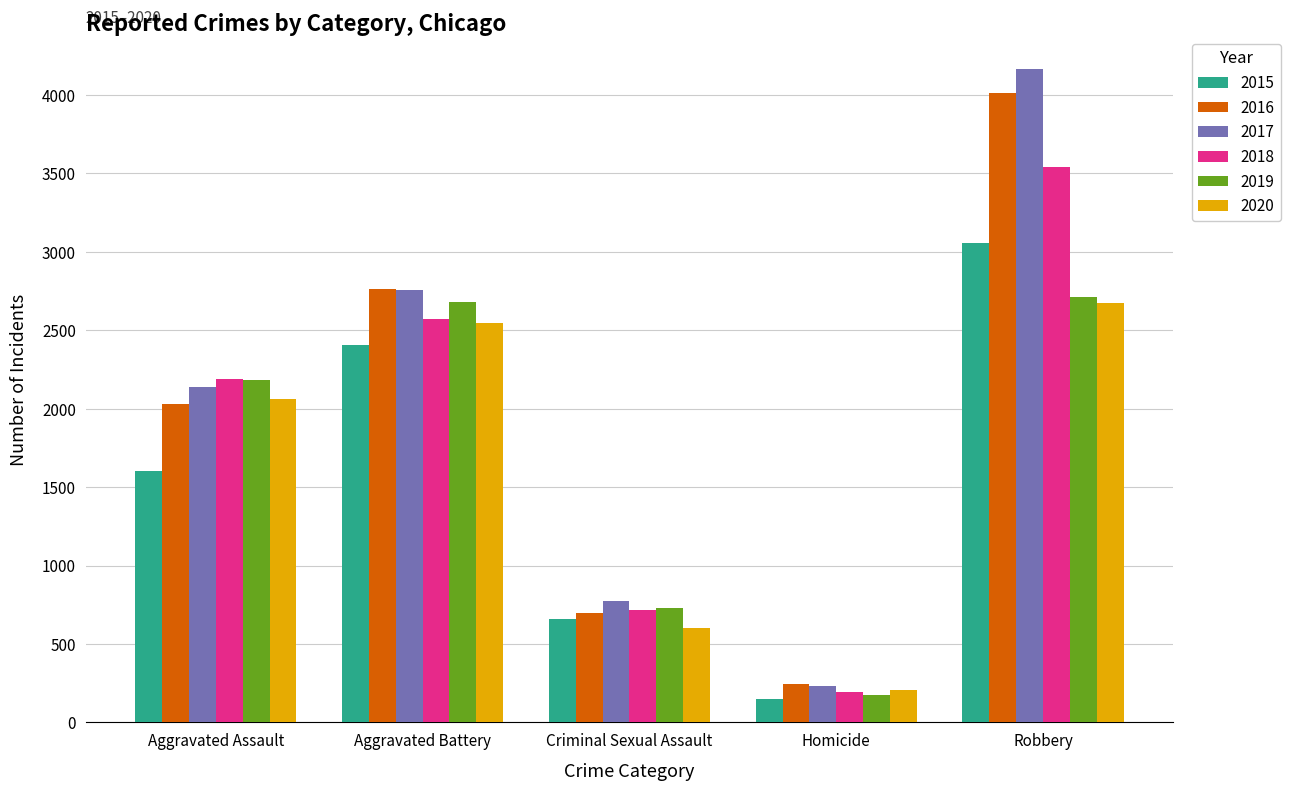

What is the value of the 2017 bar at the 3rd from the left?

776